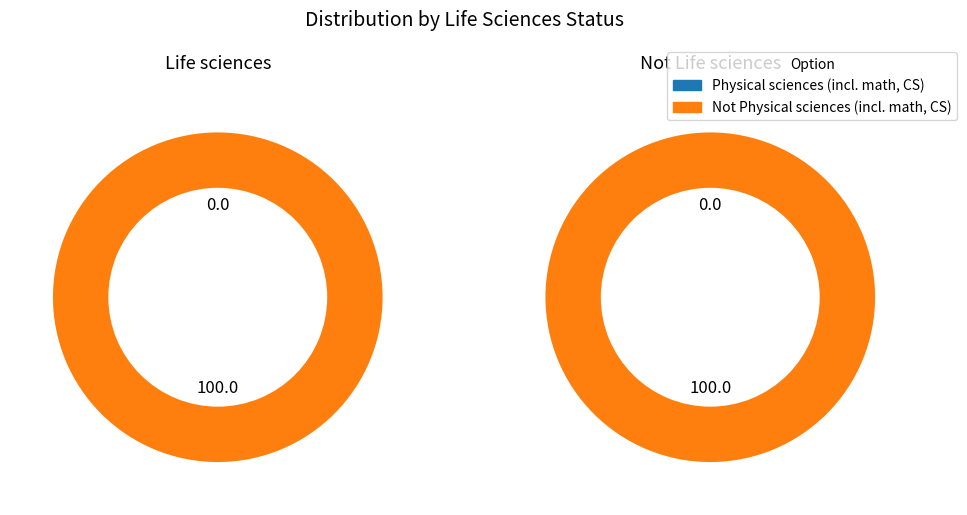

To the nearest percent, what is the difference between the largest and smallest slice percentages?

100%